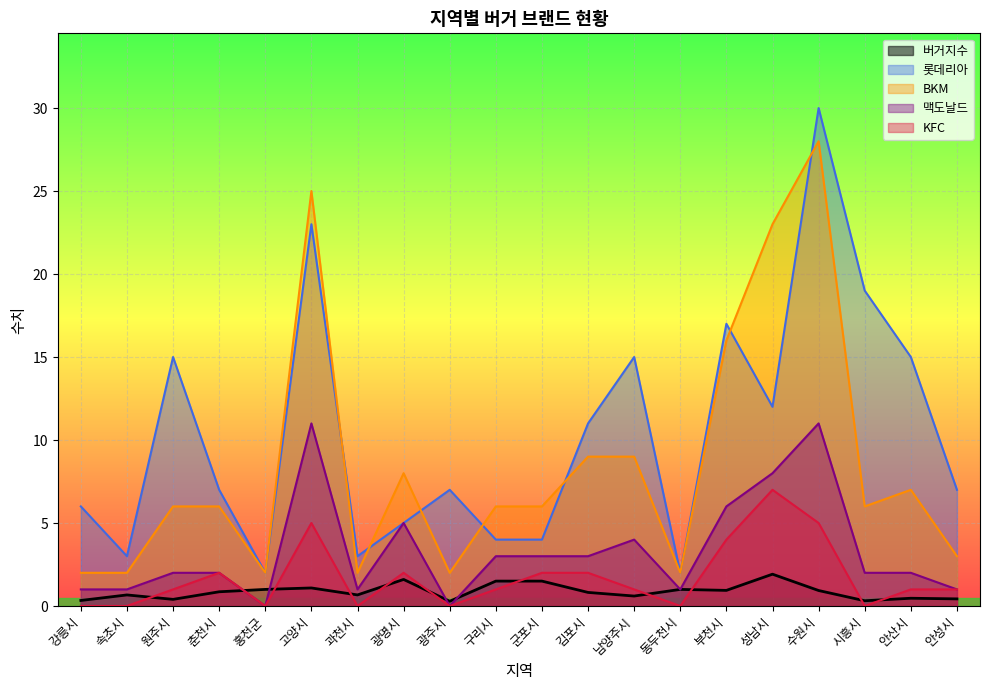

Where is KFC nearest to the value 3?

춘천시